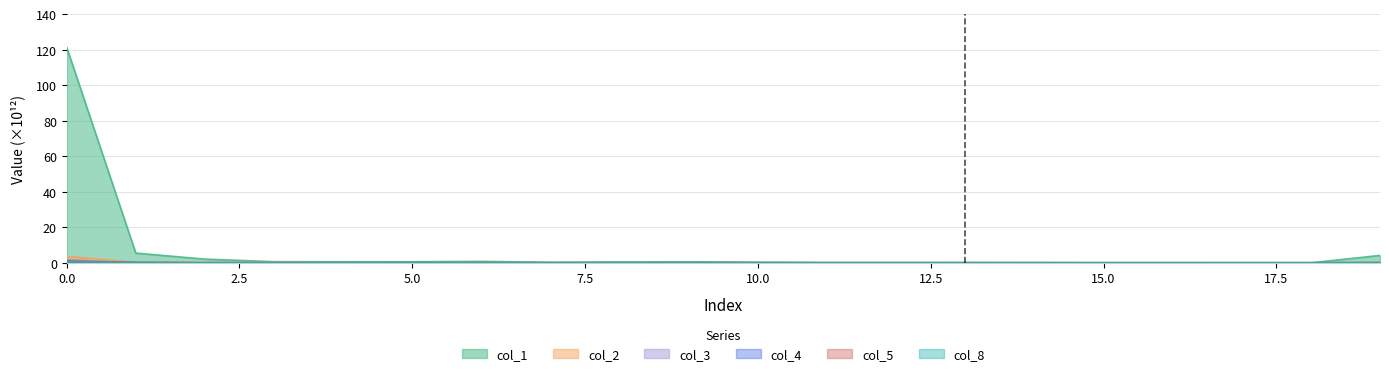

How many lines are shown in the chart?

6